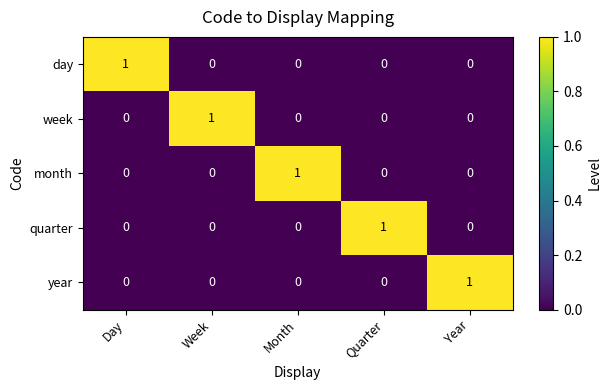

Is the value of month at Month greater than the value of week at Year?

Yes